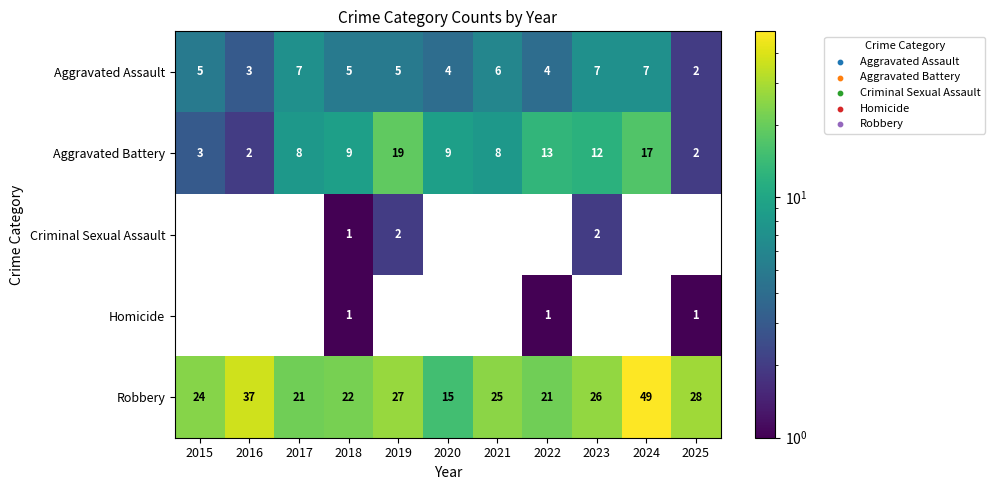

What value does the Aggravated Assault series have at 2021?

6